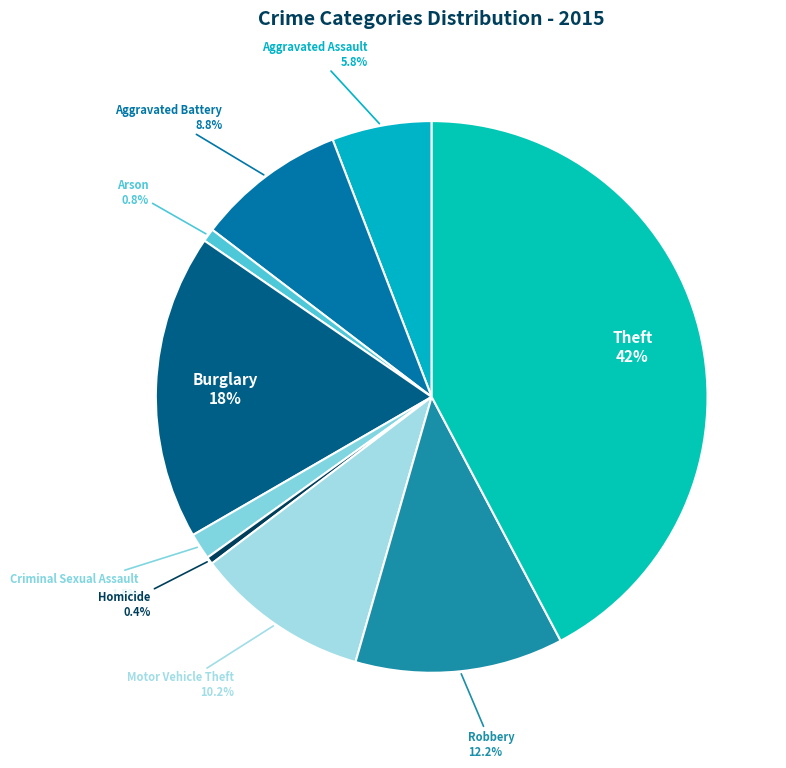

Which has a higher value, Motor Vehicle Theft or Aggravated Battery?

Motor Vehicle Theft